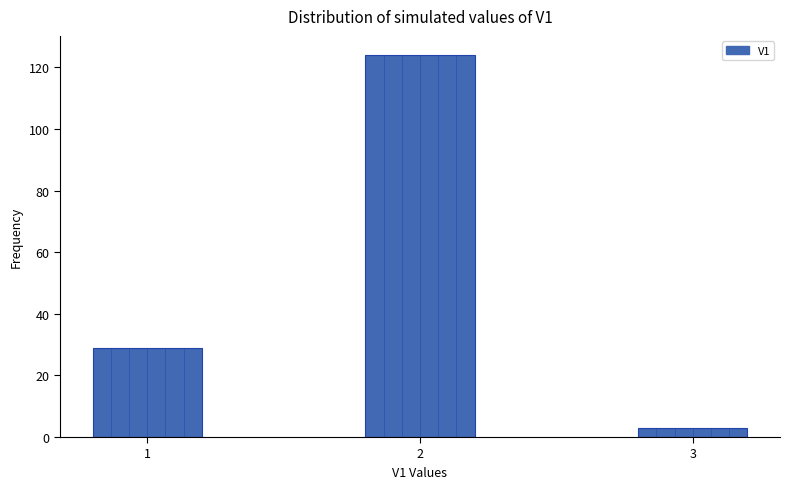

Reading left to right, extract all data points from this chart.

29	124	3